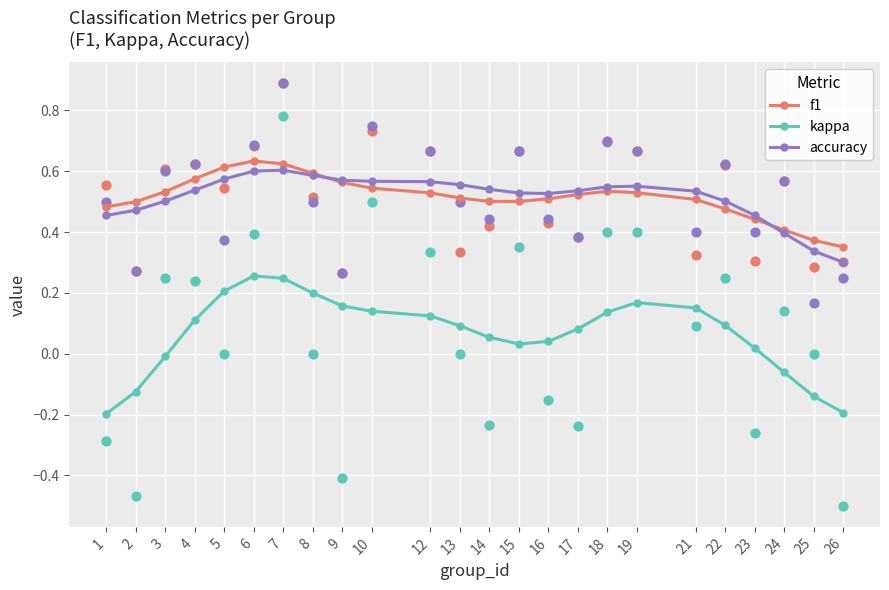

At which category is the sum across all series the highest?

6